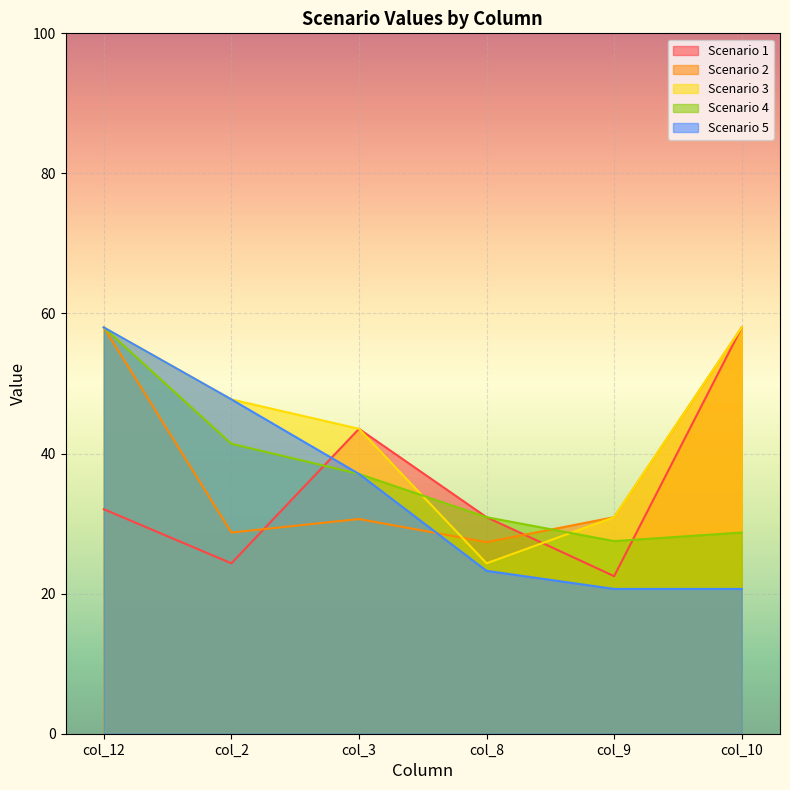

The Scenario 2 series shows 28.7 at col_2. True or false?

True